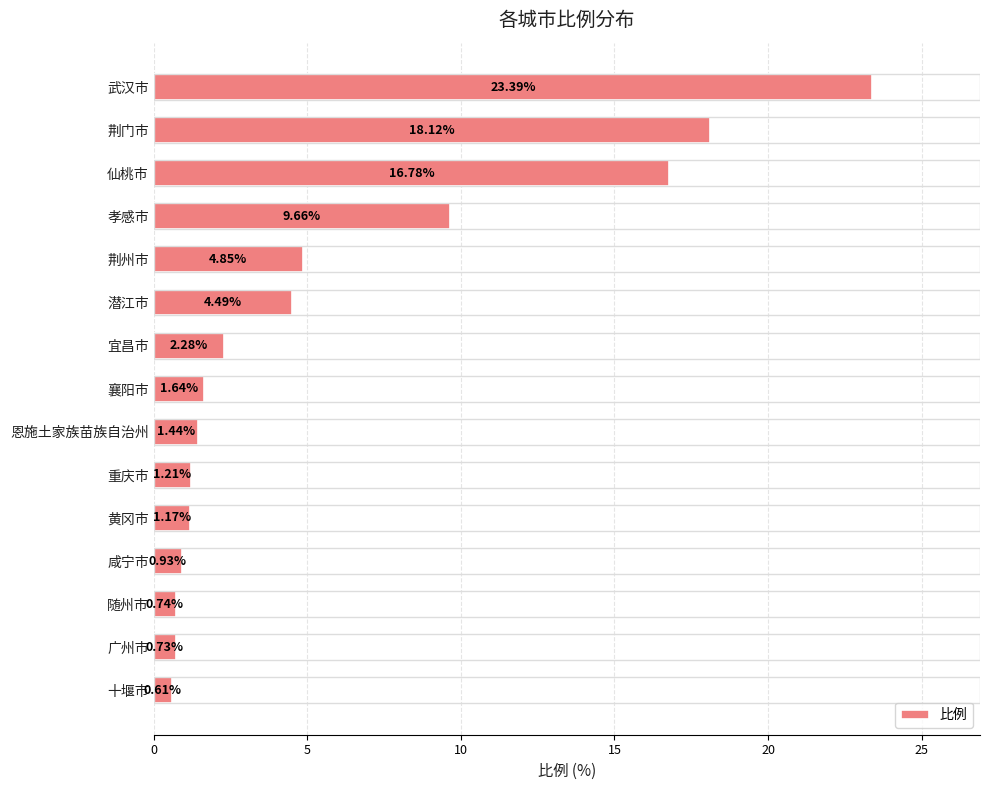

List the labels in order of value, largest first.

武汉市, 荆门市, 仙桃市, 孝感市, 荆州市, 潜江市, 宜昌市, 襄阳市, 恩施土家族苗族自治州, 重庆市, 黄冈市, 咸宁市, 随州市, 广州市, 十堰市